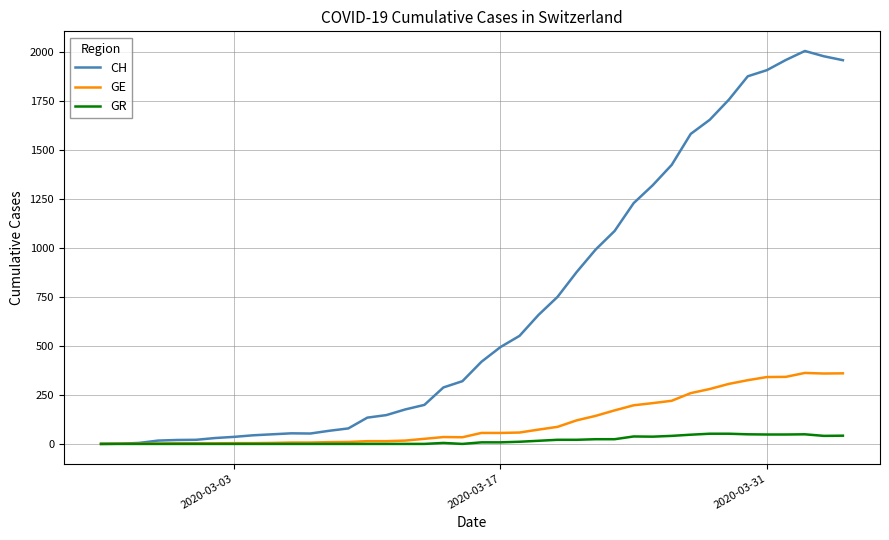

What is the average value of the GR series?

17